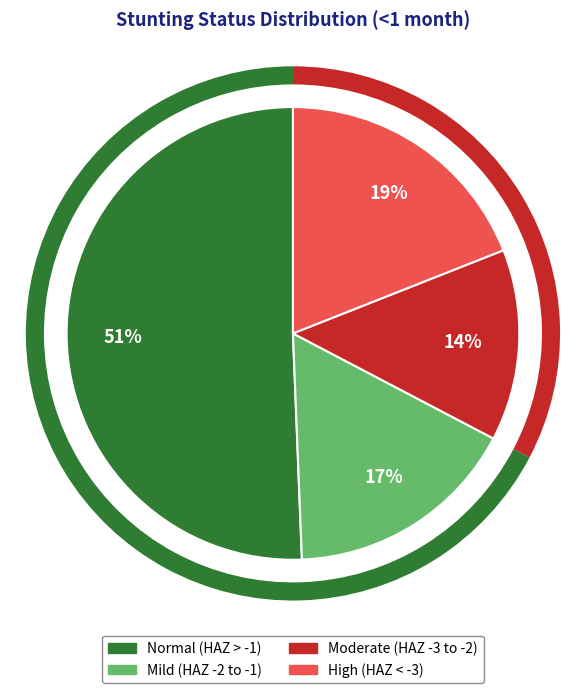

Rank the categories by value from highest to lowest.

Normal (HAZ-score > -1), High (HAZ-score between < -3), Mild (HAZ-score between -2 and -1), Moderate (HAZ-score between -3 and -2)